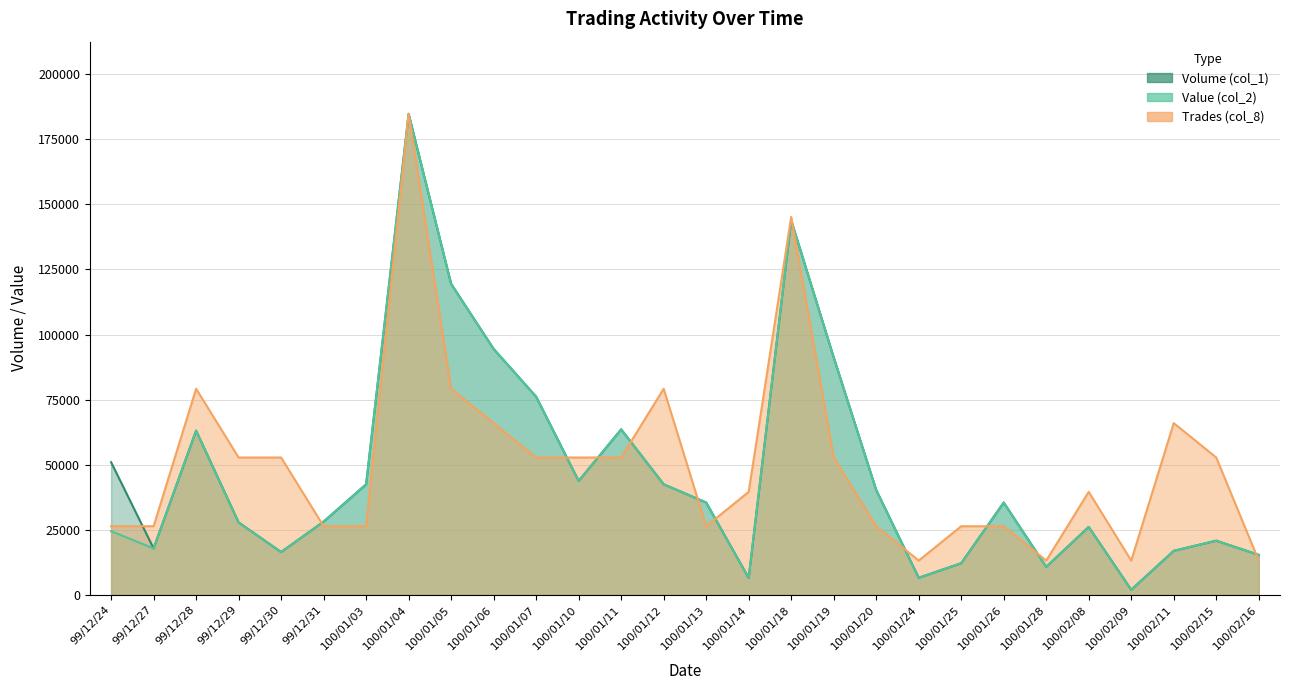

At which label does Volume (col_1) reach its minimum?

100/02/09